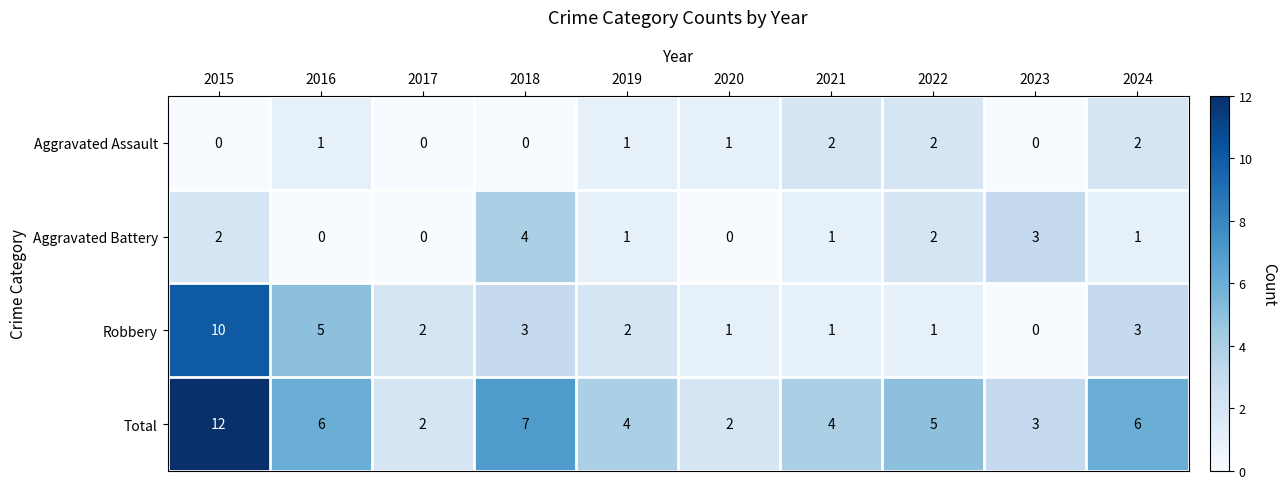

What is the highest value of the Aggravated Battery series?

4